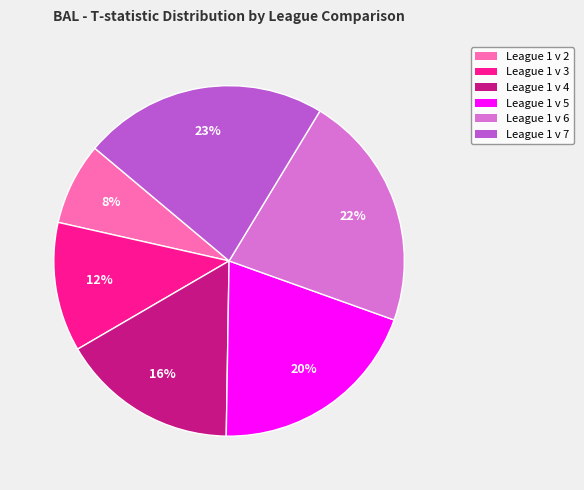

To the nearest percent, what percentage of the pie is League 1 v 2?

8%